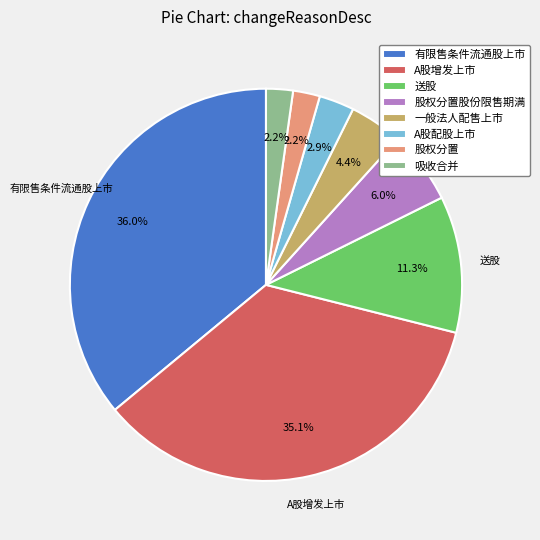

The 有限售条件流通股上市 slice represents 46% of the pie. True or false?

False